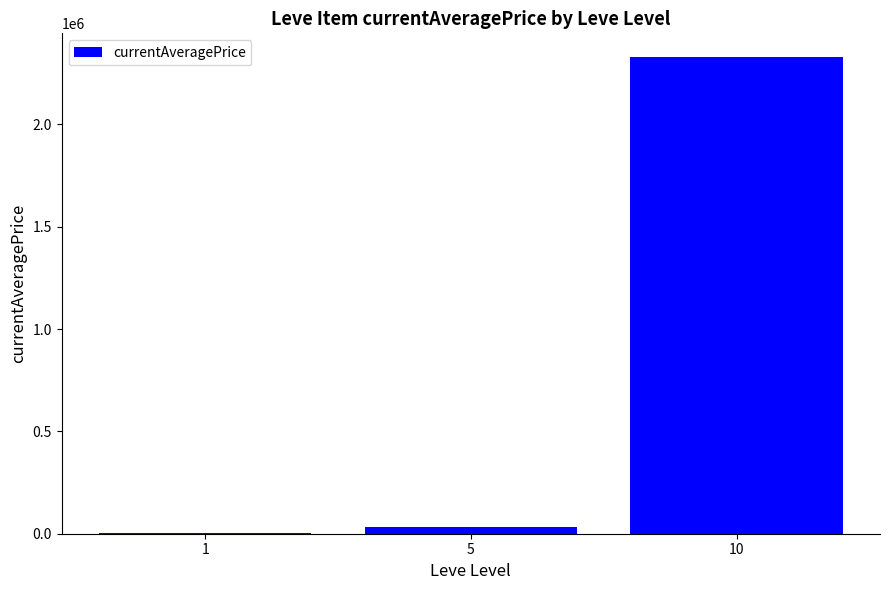

What is the change in value from 5 to 10?

+2294227.6